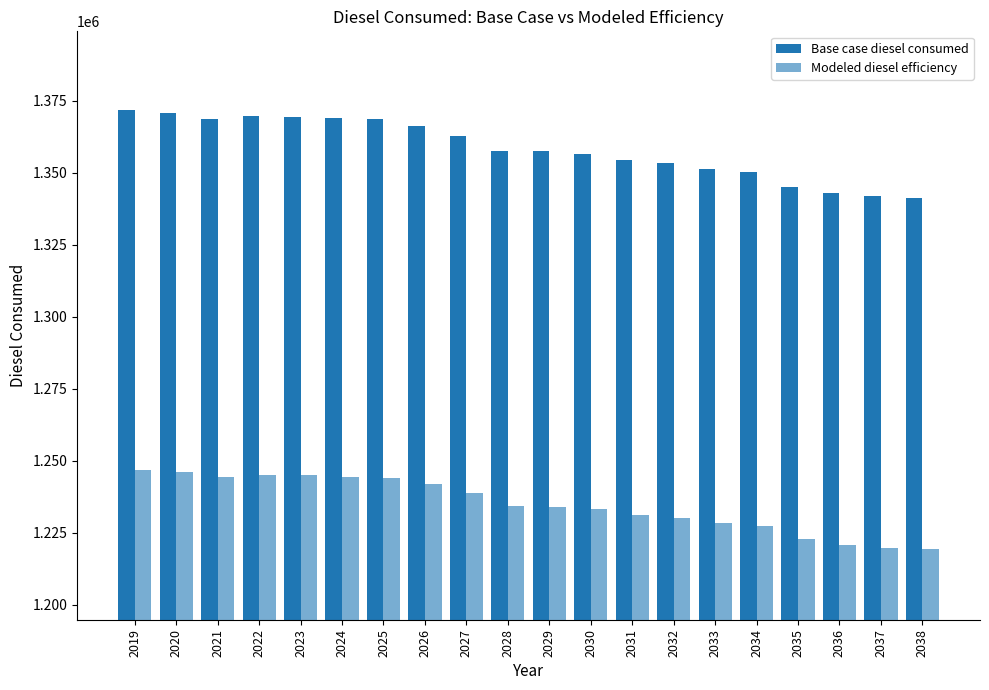

Rank the series at 2021 from lowest to highest value.

Modeled diesel efficiency, Base case diesel consumed